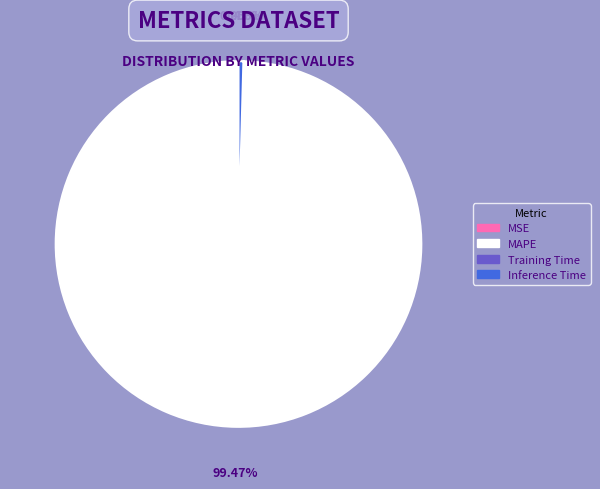

Which slice is the largest?

MAPE